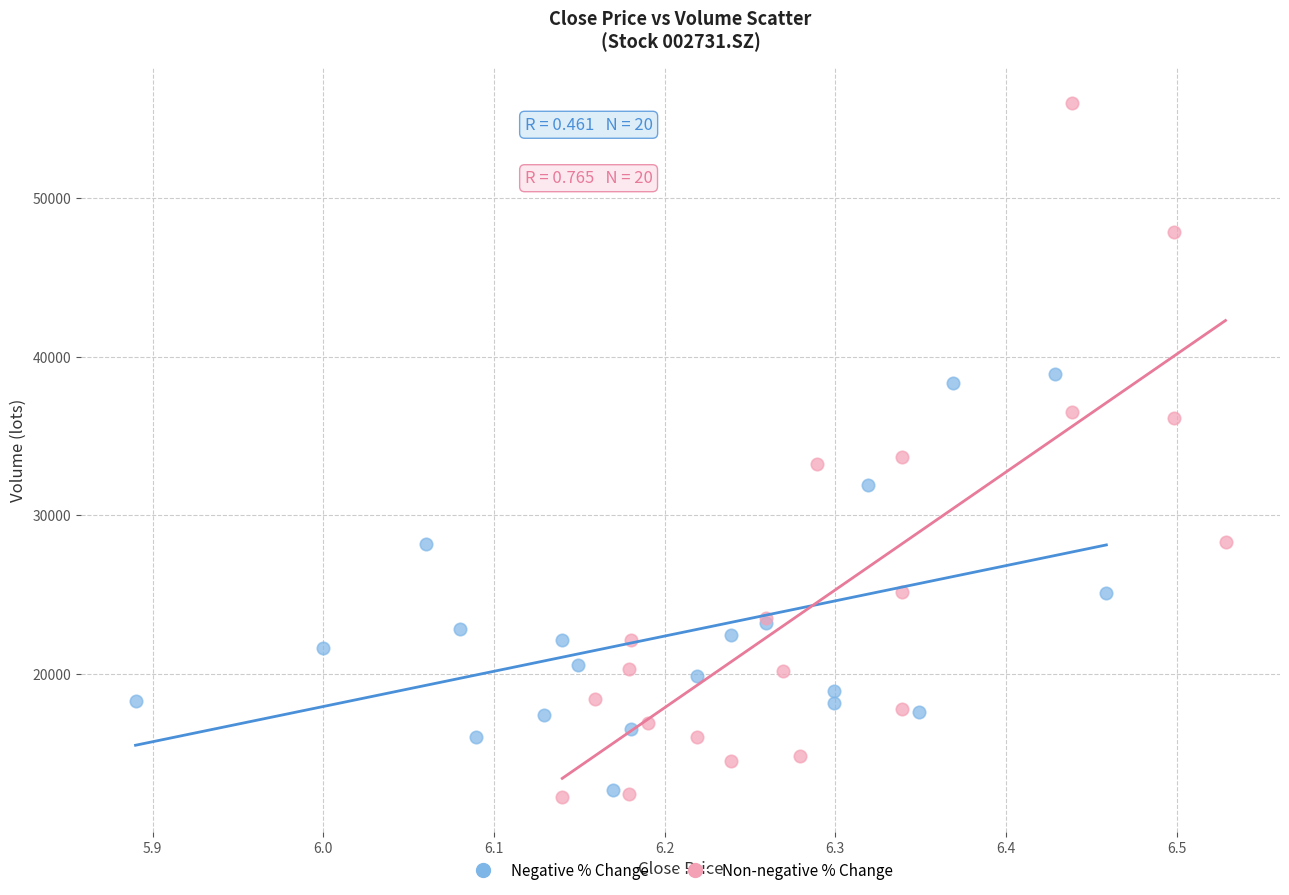

Which series reaches the maximum Y coordinate?

Non-negative % Change